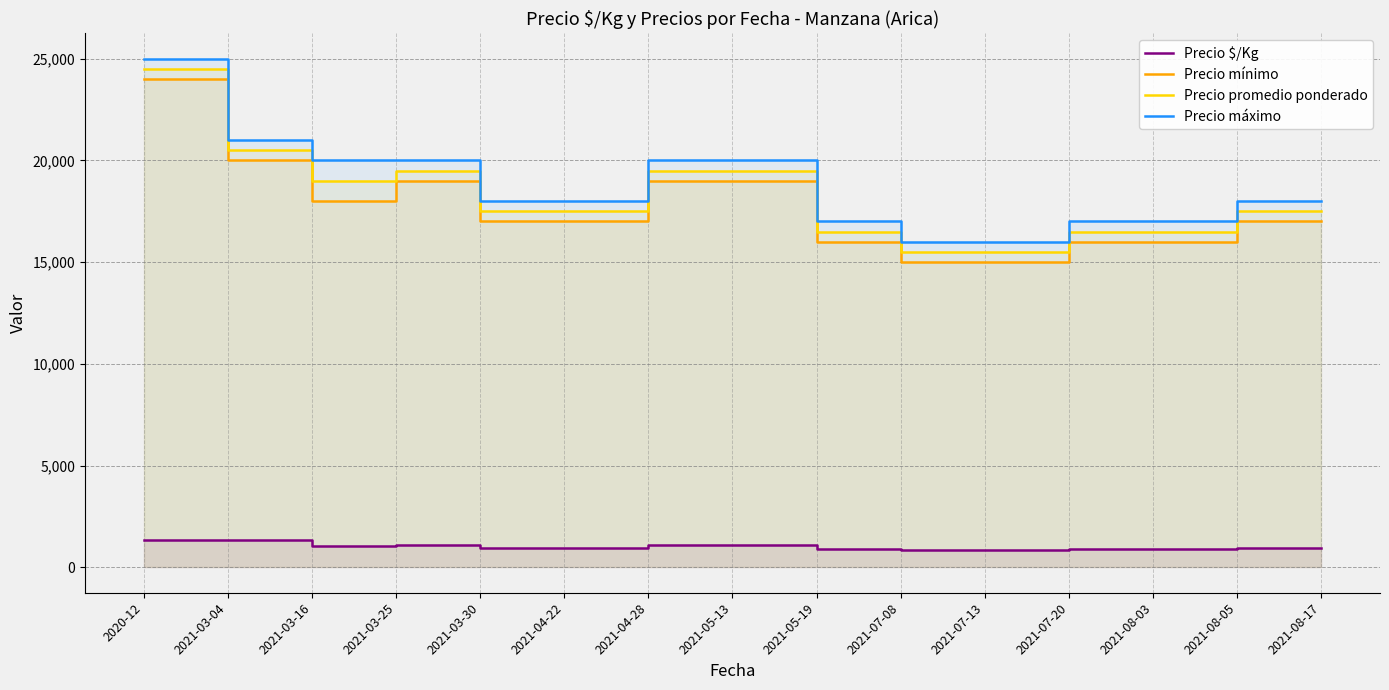

What is the difference between the Precio mínimo values at 2021-07-08 and 2020-12?

9000